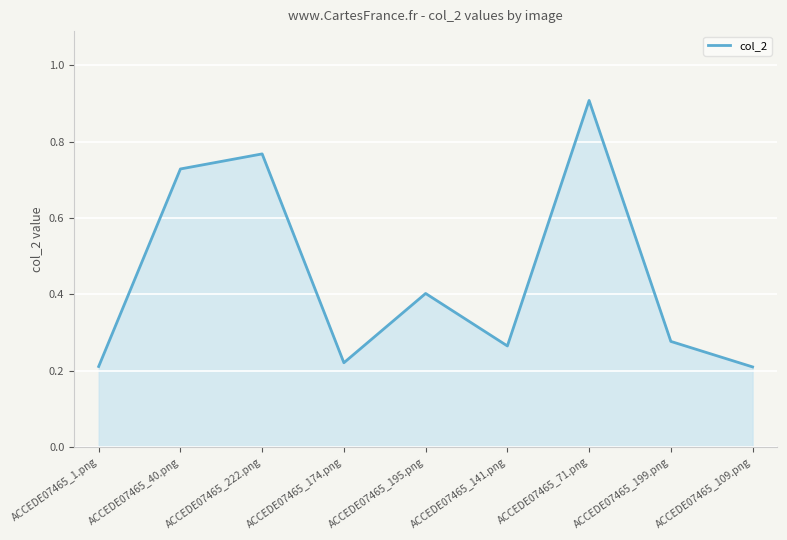

What position from the right is ACCEDE07465_141.png?

4